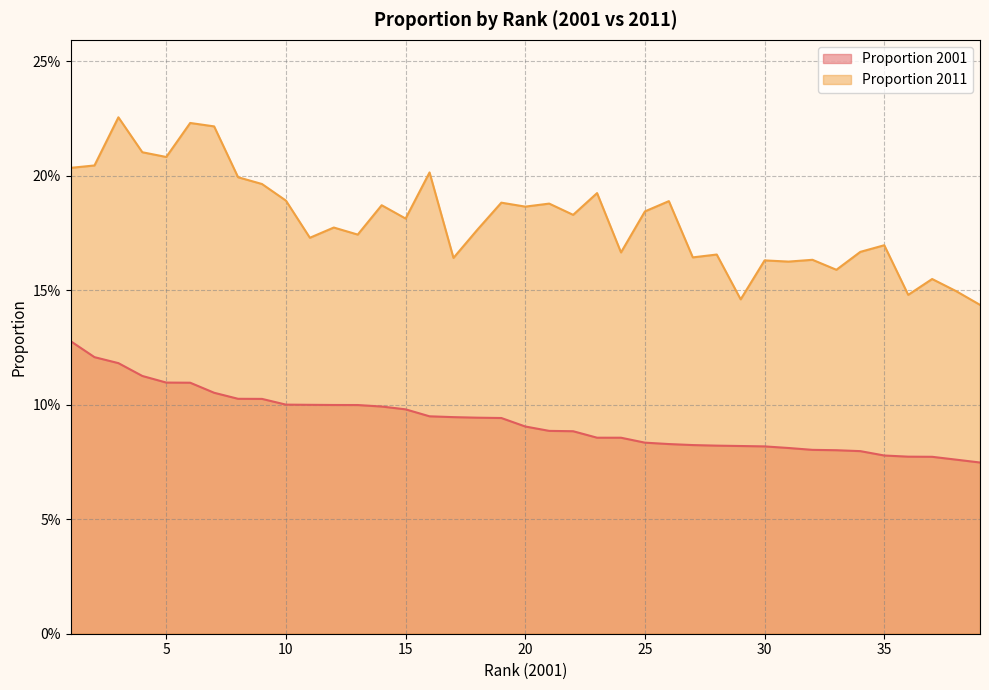

True or false: Proportion 2011 has more than 0 interior local peaks.

True